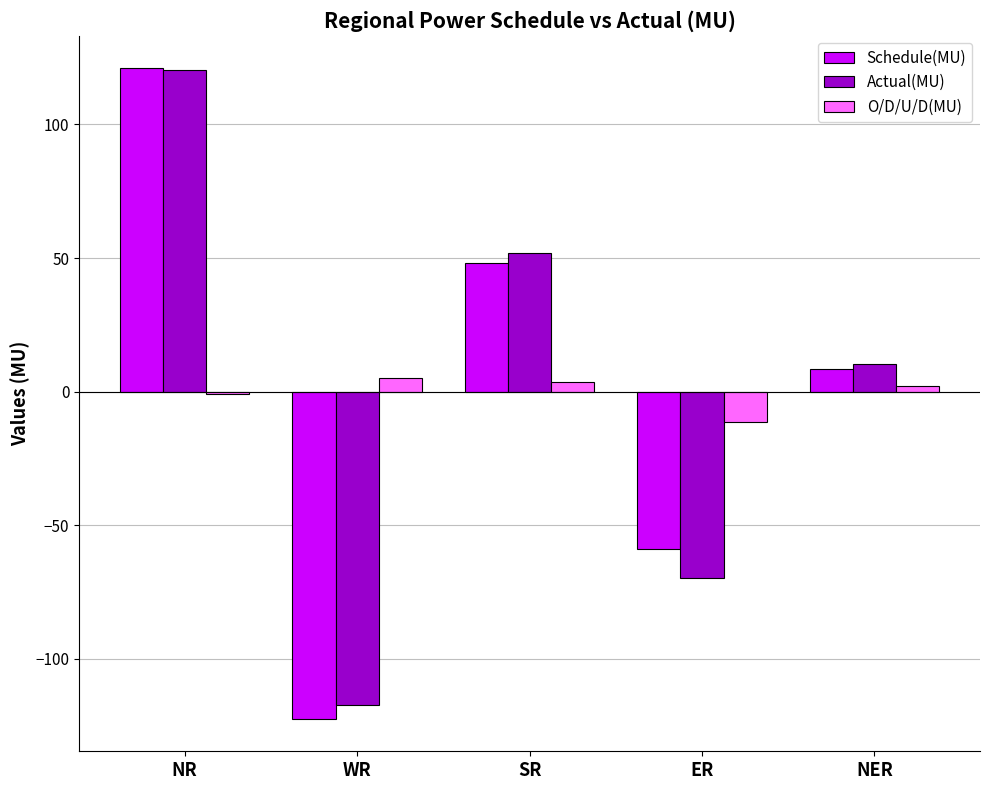

The Schedule(MU) series shows 121.0 at NR. True or false?

True